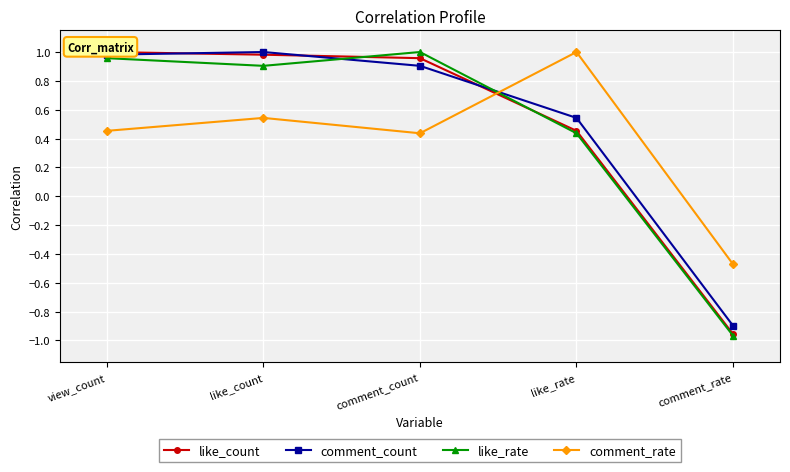

Which series changed the most between like_count and comment_rate?

like_count